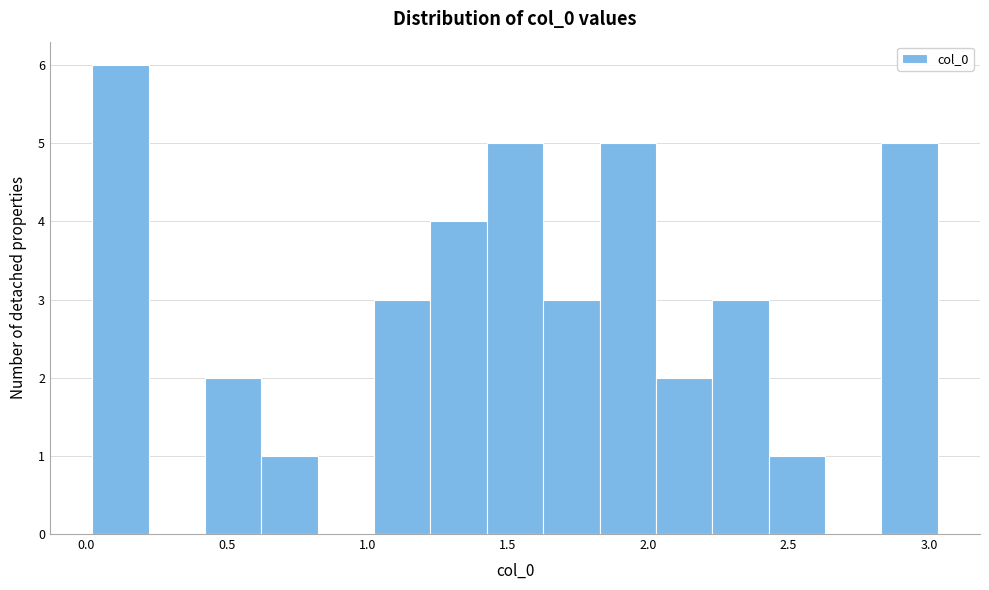

Reading left to right, transcribe this chart: for each bar, give the range it covers on the x-axis and its height. Neither the bar edges nor the heights are printed on the chart, so give them approximately, as read against the axes.

0.00 to 0.20: 6
0.20 to 0.40: 0
0.40 to 0.60: 2
0.60 to 0.80: 1
0.80 to 1.00: 0
1.00 to 1.20: 3
1.20 to 1.45: 4
1.45 to 1.65: 5
1.65 to 1.85: 3
1.85 to 2.05: 5
2.05 to 2.25: 2
2.25 to 2.45: 3
2.45 to 2.65: 1
2.65 to 2.85: 0
2.85 to 3.05: 5